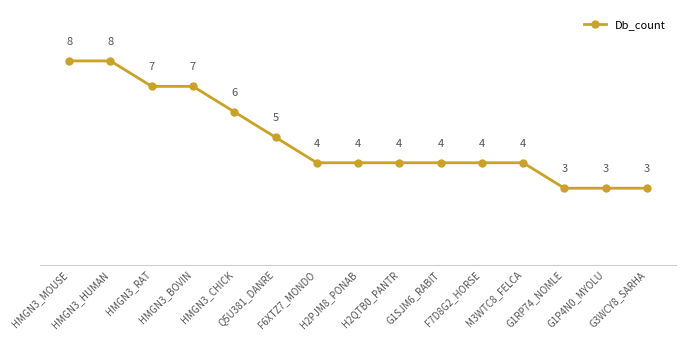

What is the greatest value displayed?

8